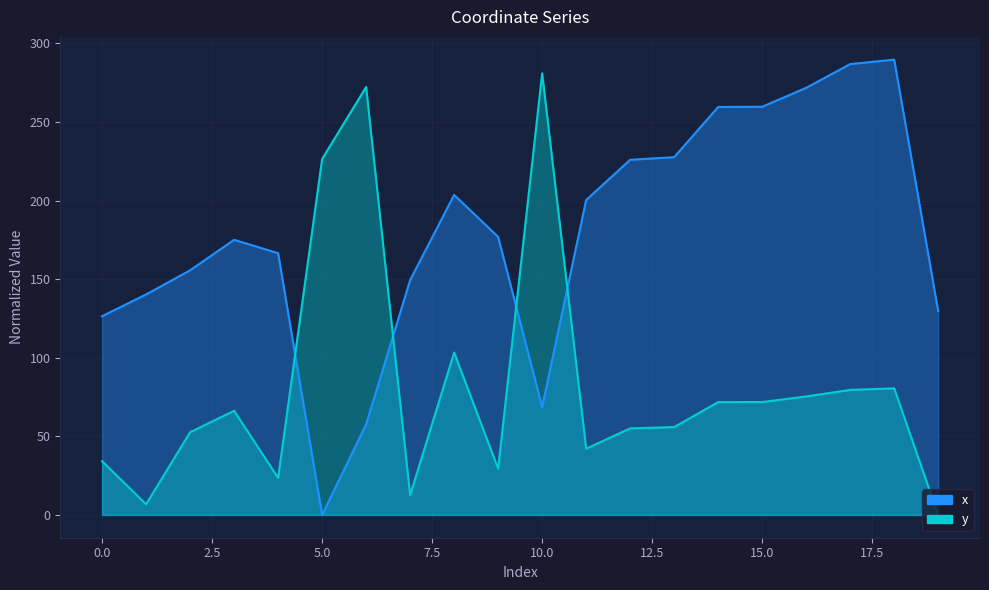

Which label corresponds to the smallest value in the chart?

5